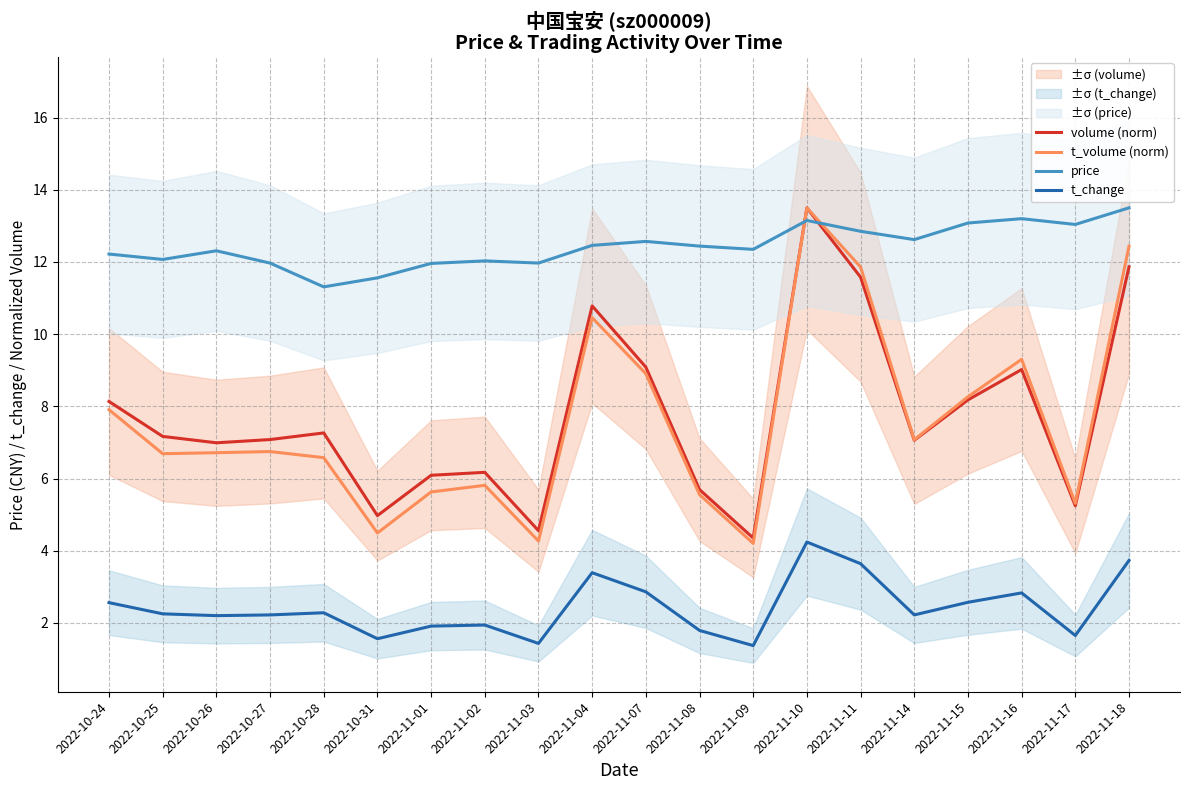

Reading left to right, what are all the values shown in this chart?

volume (norm): 8.1	7.2	7.0	7.1	7.3	5.0	6.1	6.2	4.6	10.8	9.1	5.7	4.4	13.5	11.6	7.1	8.2	9.0	5.2	11.9
t_volume (norm): 7.9	6.7	6.7	6.7	6.6	4.5	5.6	5.8	4.3	10.5	8.9	5.6	4.2	13.5	11.9	7.1	8.3	9.3	5.3	12.4
price: 12.2	12.1	12.3	12.0	11.3	11.6	12.0	12.0	12.0	12.5	12.6	12.4	12.3	13.2	12.8	12.6	13.1	13.2	13.0	13.5
t_change: 2.6	2.2	2.2	2.2	2.3	1.6	1.9	1.9	1.4	3.4	2.9	1.8	1.4	4.2	3.6	2.2	2.6	2.8	1.6	3.7